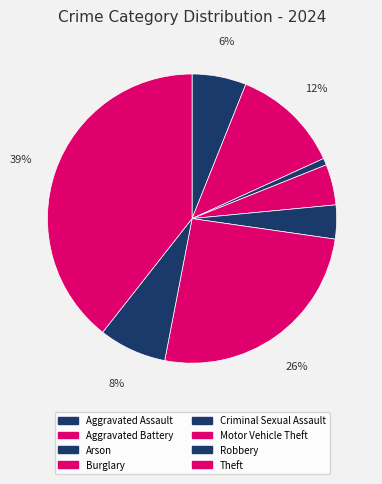

Combined, do Motor Vehicle Theft and Aggravated Assault account for over 50%?

No